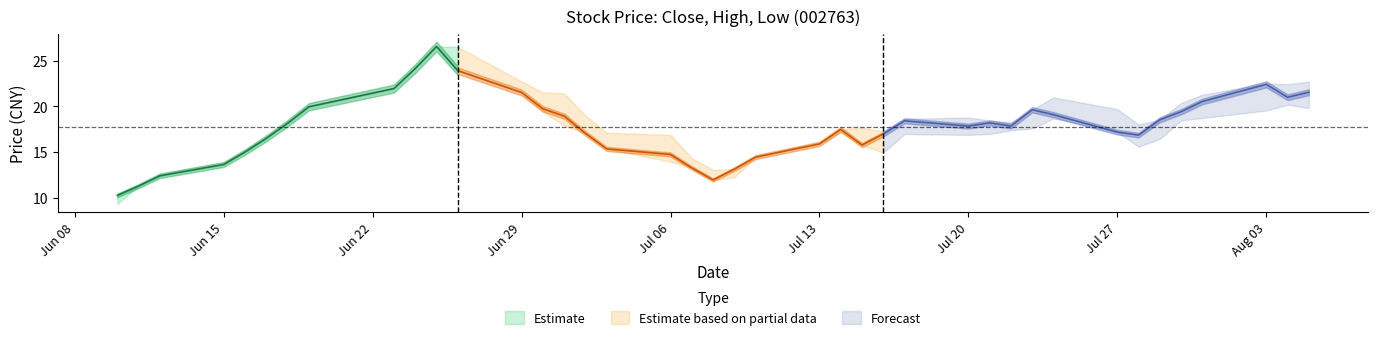

True or false: close and low cross at least once.

False